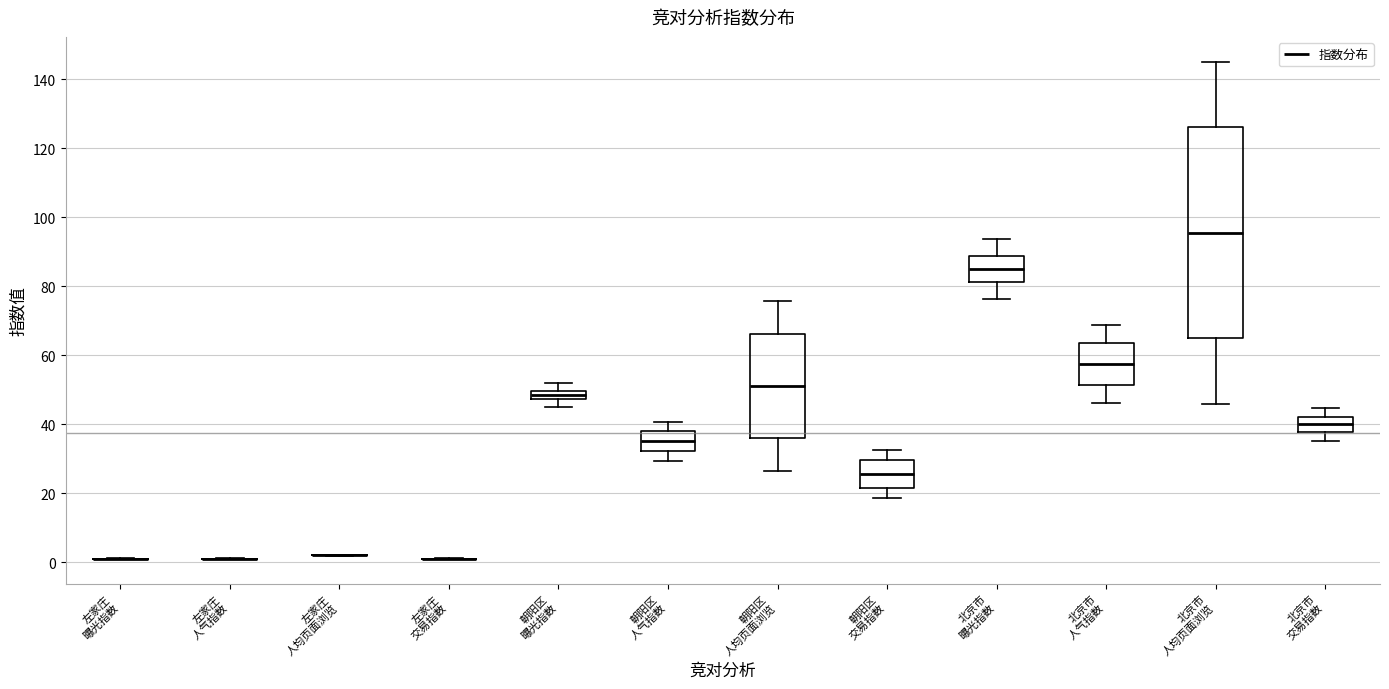

Where is the upper edge of the box for 北京市 交易指数 on the y-axis? The values are not printed on the chart, so give them approximately, as read against the axis.

42